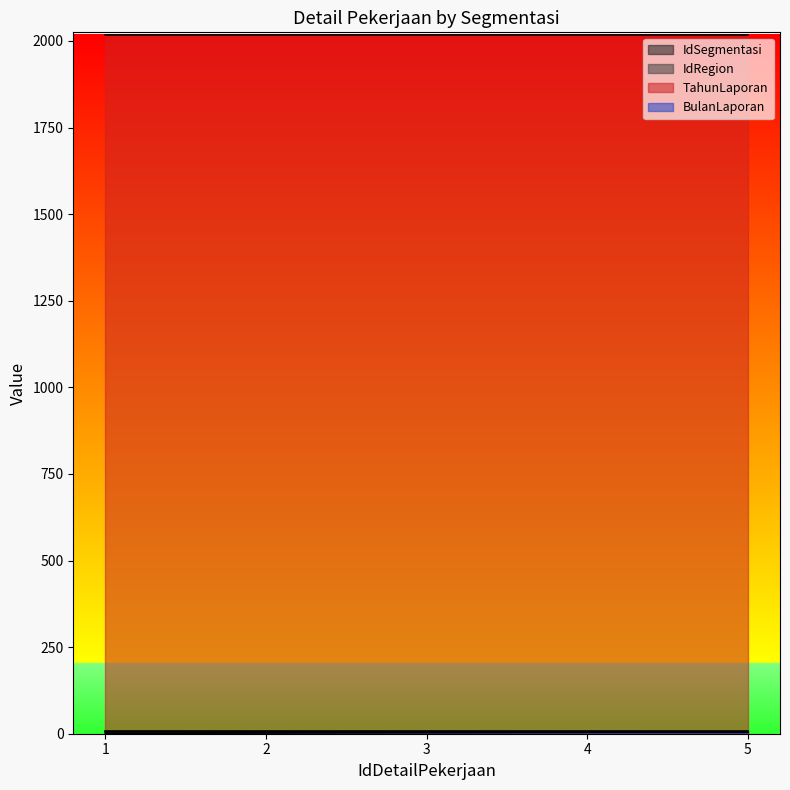

At how many categories does at least one series exceed 155?

5